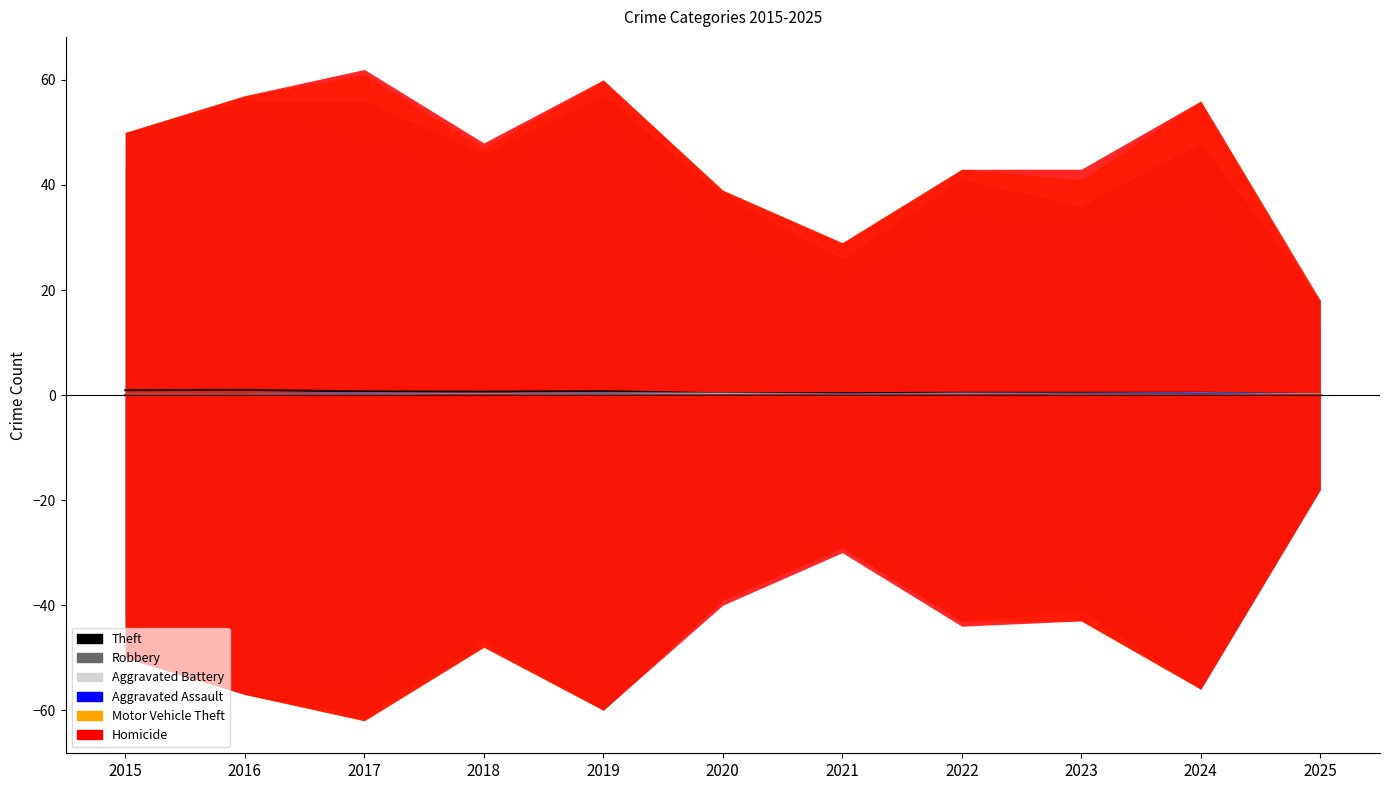

Reading left to right, transcribe all the data shown in this chart.

Theft: 2015=0.9	2016=1.0	2017=0.7	2018=0.7	2019=0.7	2020=0.3	2021=0.4	2022=0.4	2023=0.4	2024=0.4	2025=0.2
Robbery: 2015=0.1	2016=0.2	2017=0.4	2018=0.3	2019=0.4	2020=0.3	2021=0.1	2022=0.3	2023=0.3	2024=0.4	2025=0.1
Aggravated Battery: 2015=0.0	2016=0.0	2017=0.2	2018=0.1	2019=0.1	2020=0.2	2021=0.1	2022=0.1	2023=0.1	2024=0.2	2025=0.1
Aggravated Assault: 2015=0.0	2016=0.0	2017=0.1	2018=0.0	2019=0.1	2020=0.0	2021=0.1	2022=0.0	2023=0.1	2024=0.2	2025=0.0
Motor Vehicle Theft: 2015=0.0	2016=0.0	2017=0.0	2018=0.0	2019=0.0	2020=0.0	2021=0.0	2022=0.0	2023=0.0	2024=0.0	2025=0.0
Homicide: 2015=0.0	2016=0.0	2017=0.0	2018=0.0	2019=0.0	2020=0.0	2021=0.0	2022=0.0	2023=0.0	2024=0.0	2025=0.0